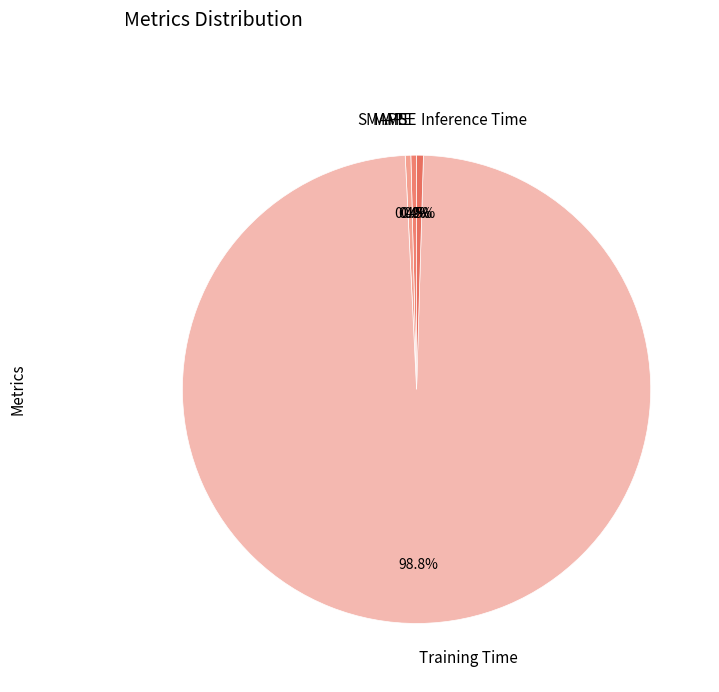

Which has a higher value, MAPE or Training Time?

Training Time